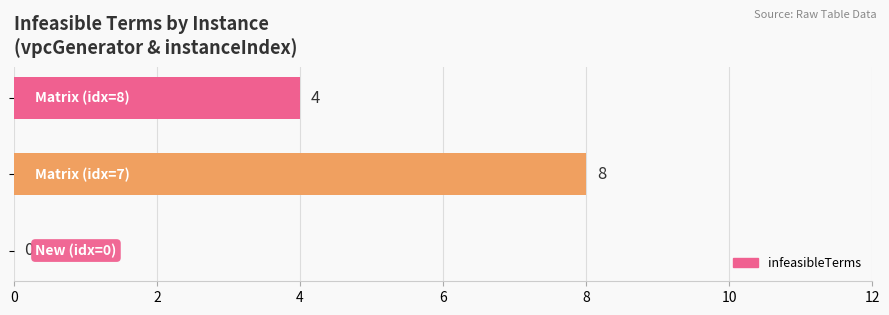

How many values are between 0 and 8?

3